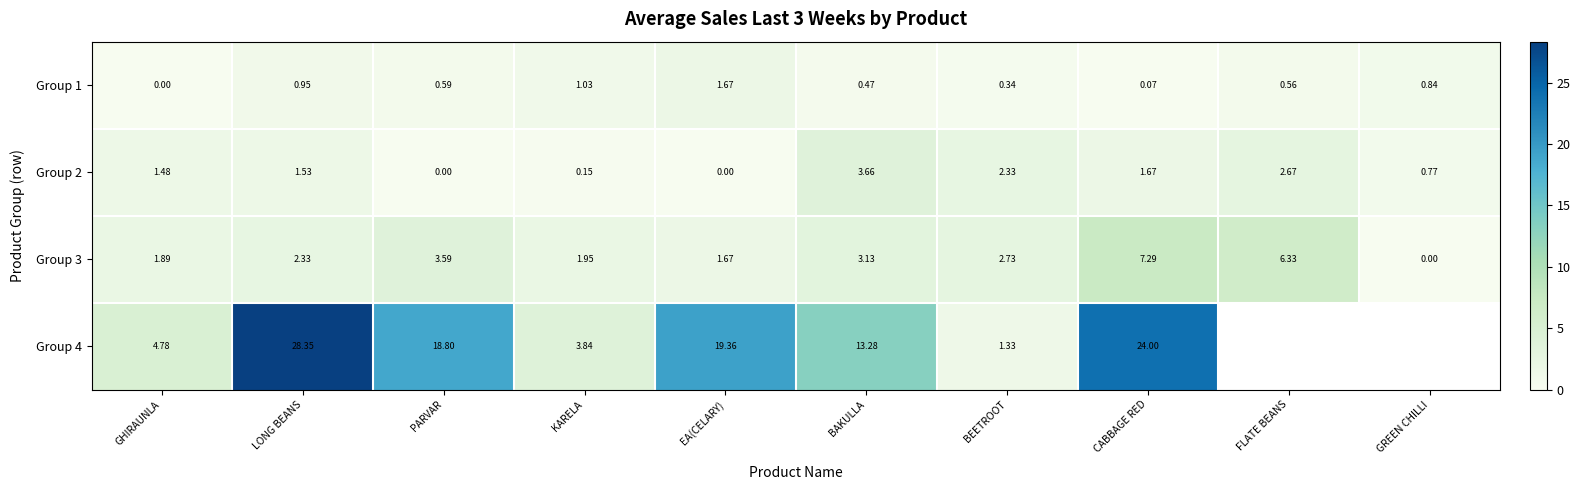

At which label does Group 3 first exceed 2?

LONG BEANS